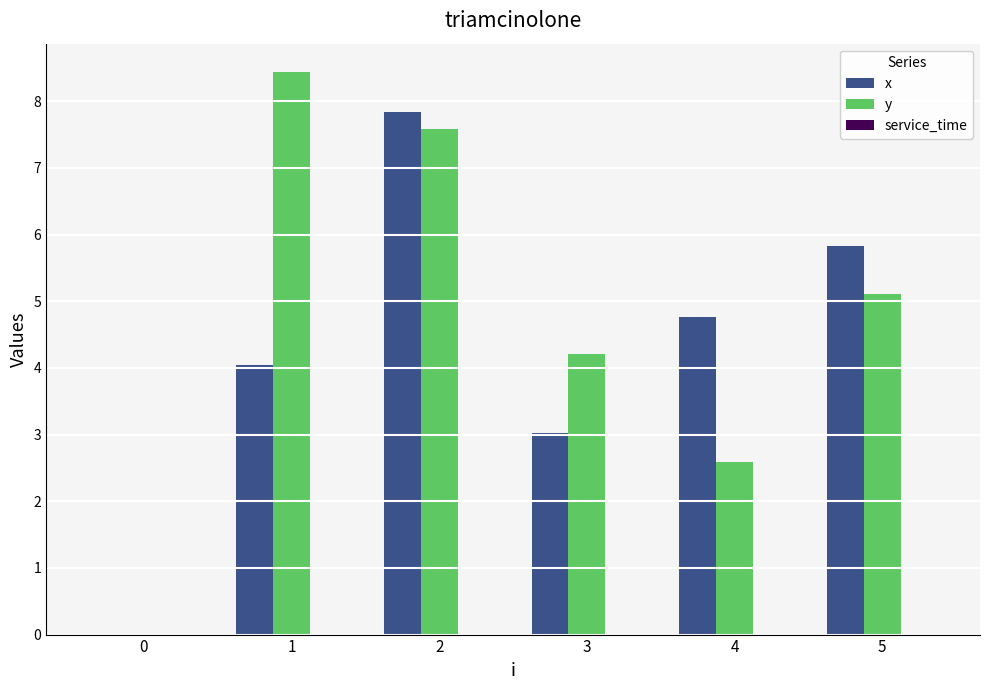

Which series has the largest total across all categories?

y